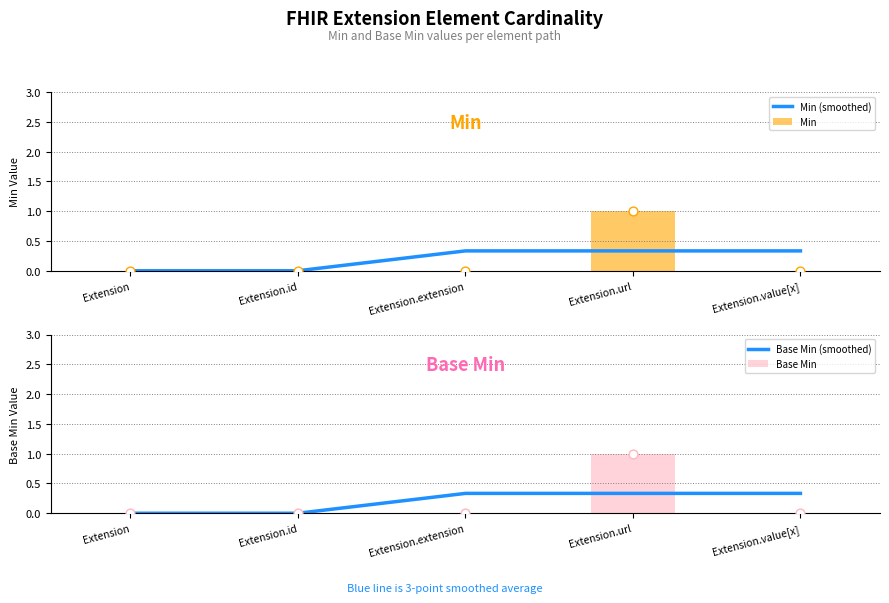

Which series has the largest total across all categories?

Min (smoothed)